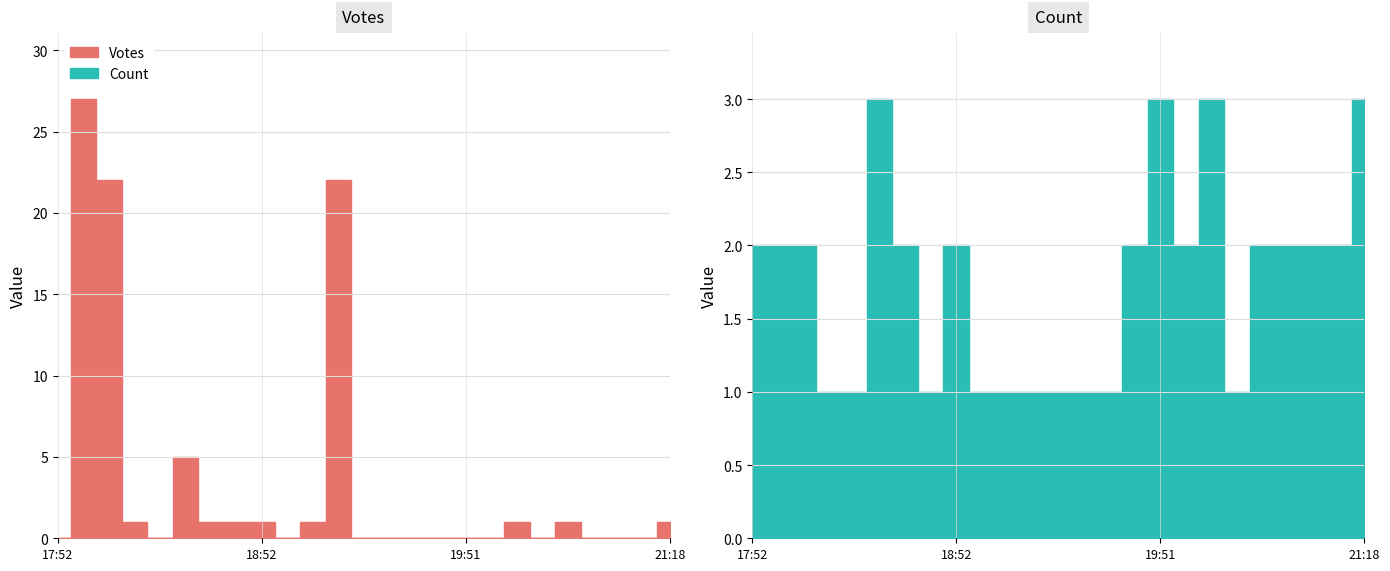

What position from the right is 2019-09-05 18:51?

18